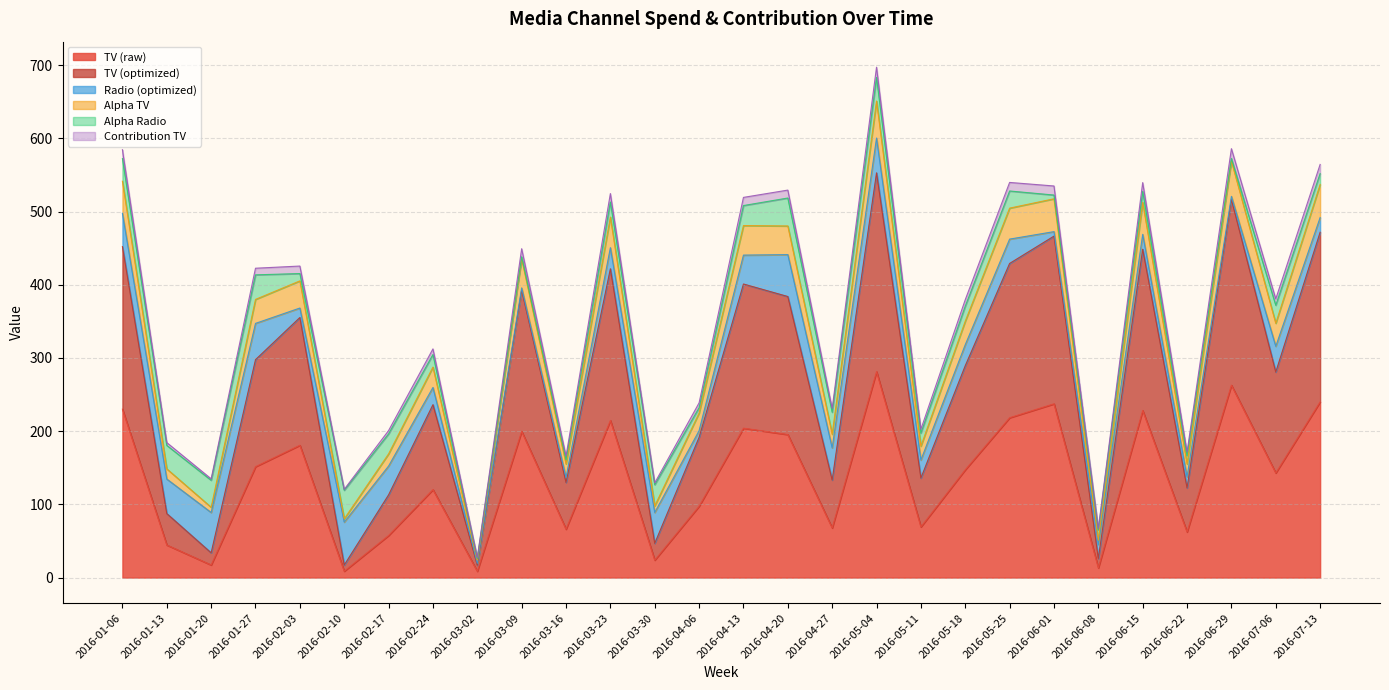

At which category is the sum across all series the highest?

2016-05-04